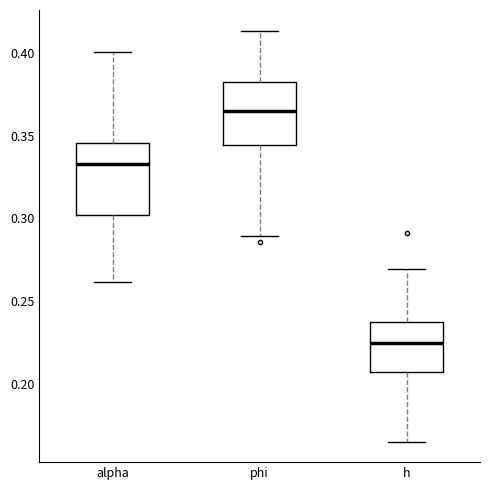

Reading left to right, transcribe this box plot: for each box, give where its median line is, the range the box spans, and where its two whiskers end, as read against the y-axis. The values are not printed on the chart, so give them approximately, as read against the axis.

alpha: median 0.335, box 0.300 to 0.345, whiskers 0.260 to 0.400
phi: median 0.365, box 0.345 to 0.385, whiskers 0.290 to 0.415
h: median 0.225, box 0.205 to 0.235, whiskers 0.165 to 0.270